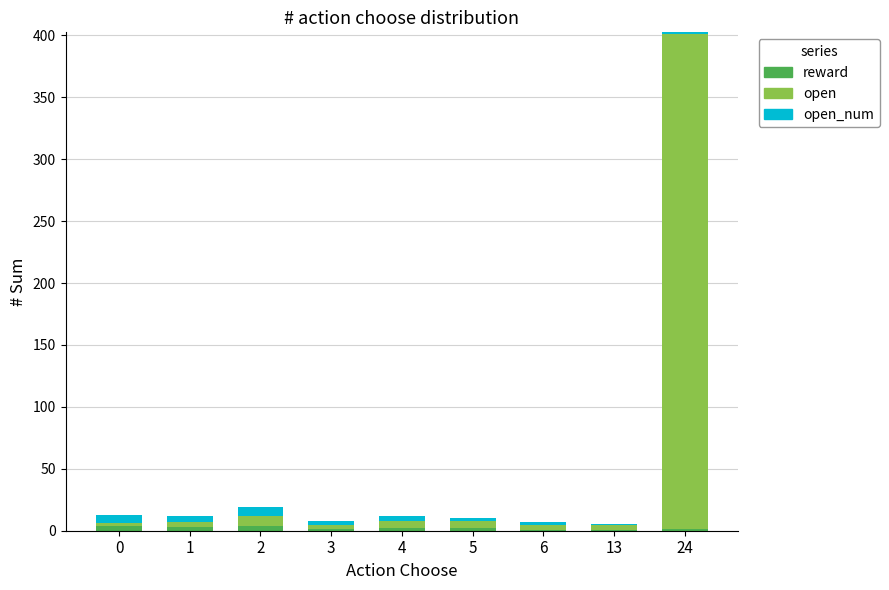

Are the bars grouped side by side (vs. stacked)?

No